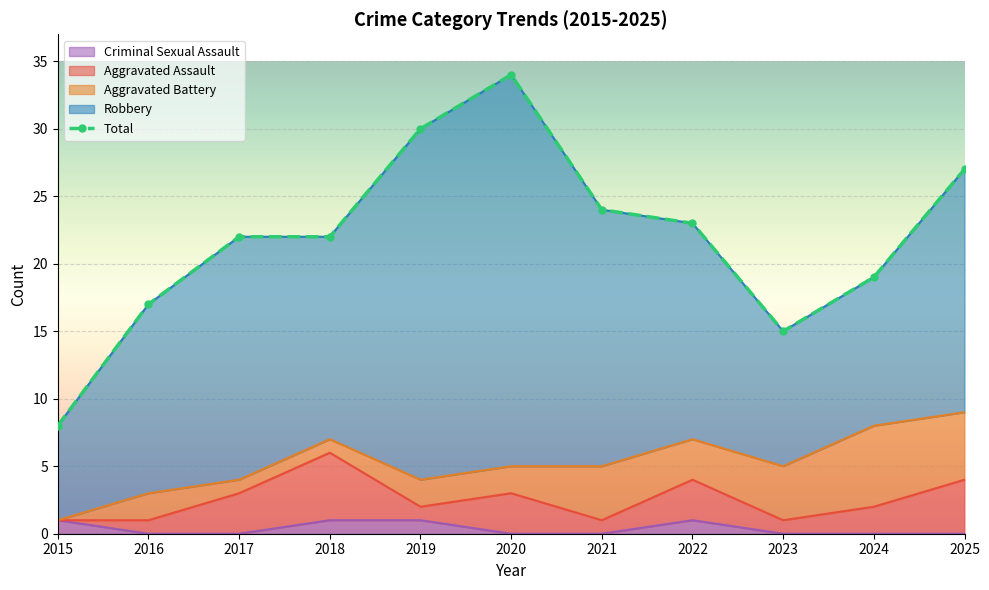

Reading left to right, extract all data points from this chart.

8	17	22	22	30	34	24	23	15	19	27